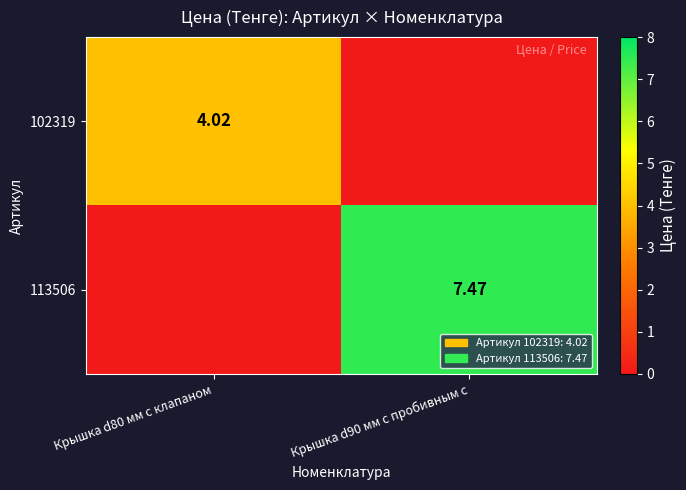

Is the value of 113506 at Крышка d90 мм с пробивным с greater than the value of 102319 at Крышка d80 мм с клапаном?

Yes